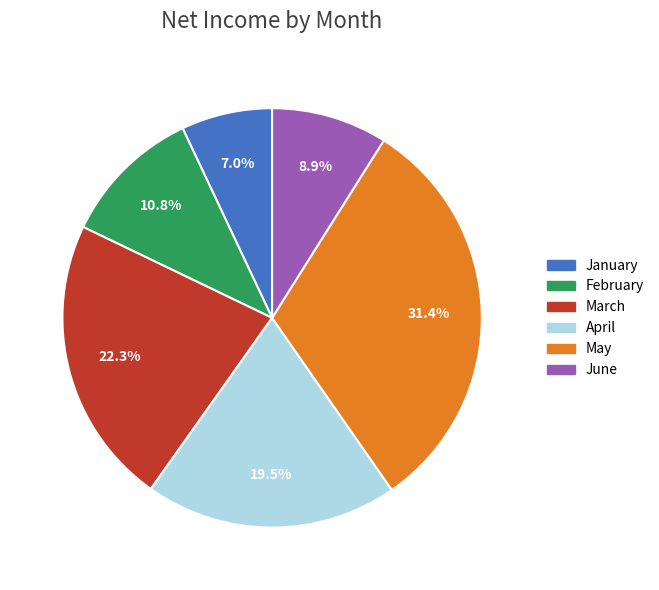

Count the number of slices in the pie.

6